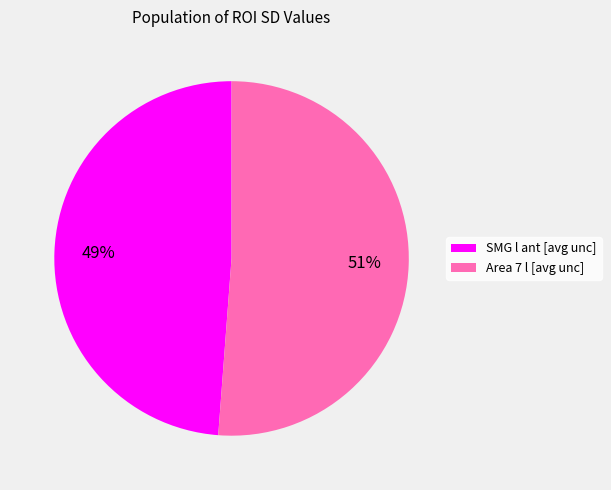

How many segments does this pie chart have?

2